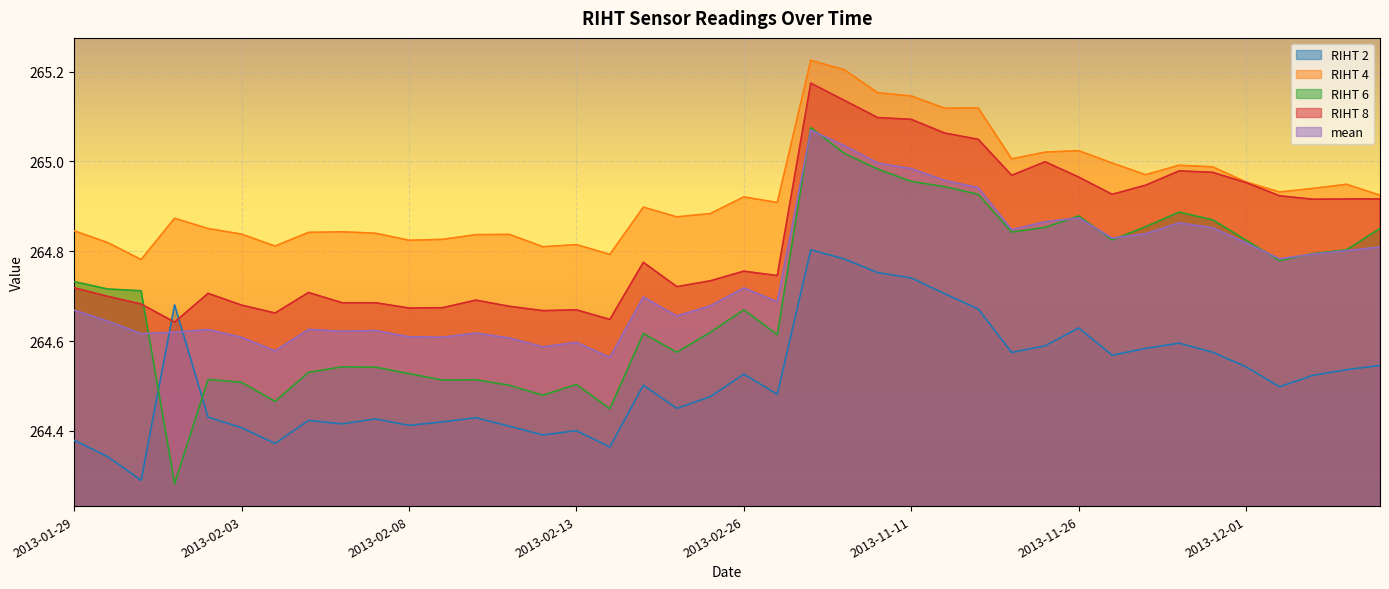

At which category does RIHT 4 reach its first local peak?

2013-02-01